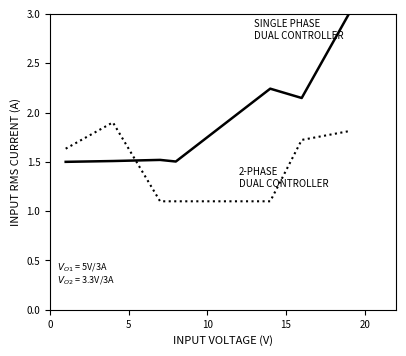

What is the minimum value shown in the chart?

1.1